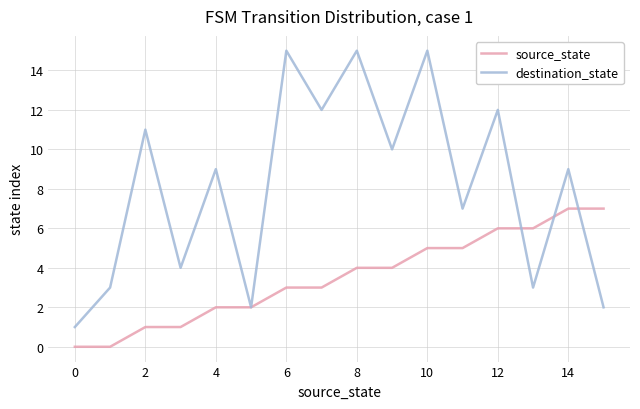

What is the difference between the maximum and minimum values in the source_state series?

7